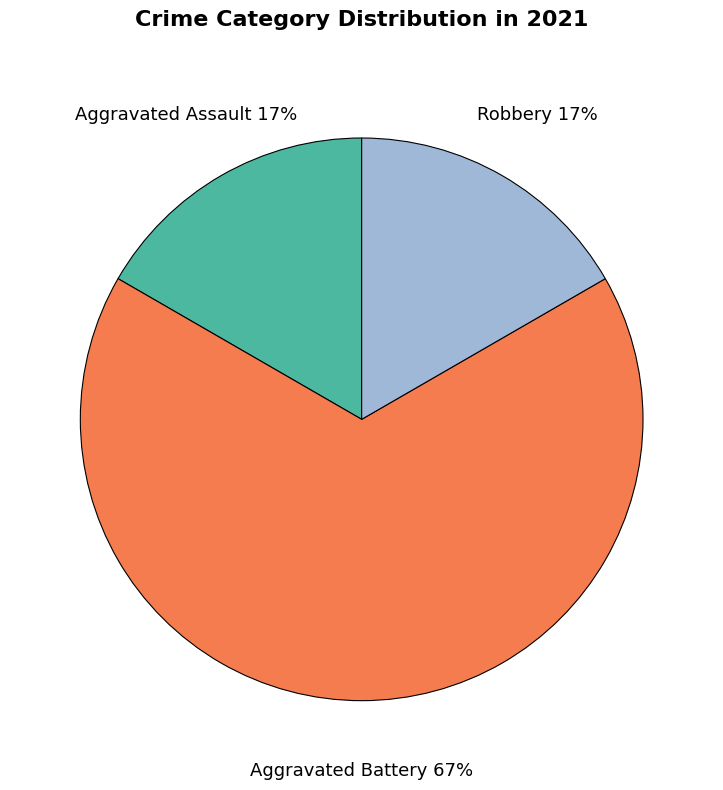

Is there any slice that represents more than half of the pie?

Yes